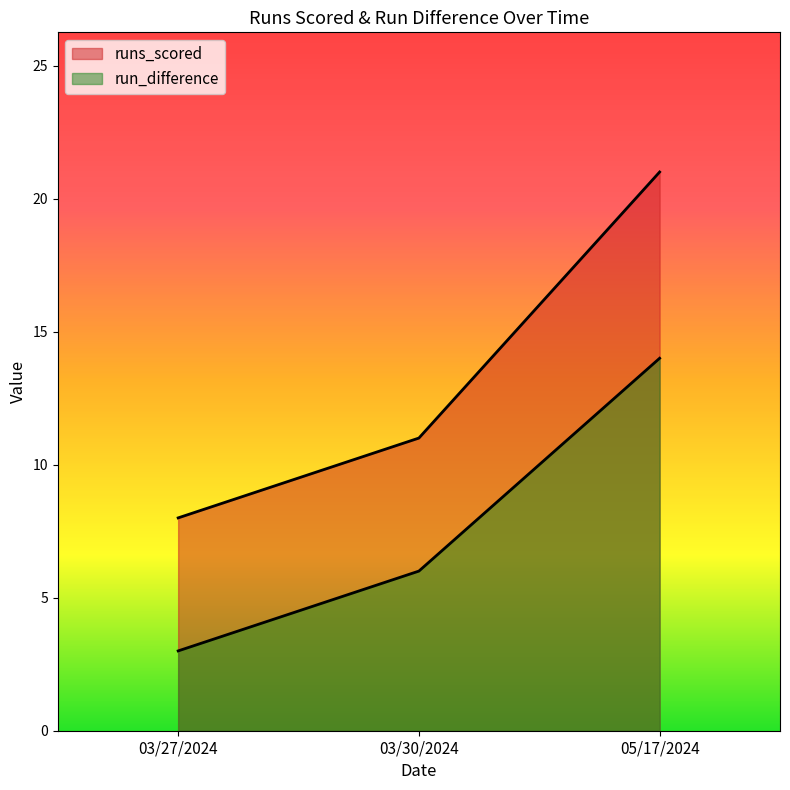

Reading left to right, transcribe all the data shown in this chart.

runs_scored: 8	11	21
run_difference: 3	6	14